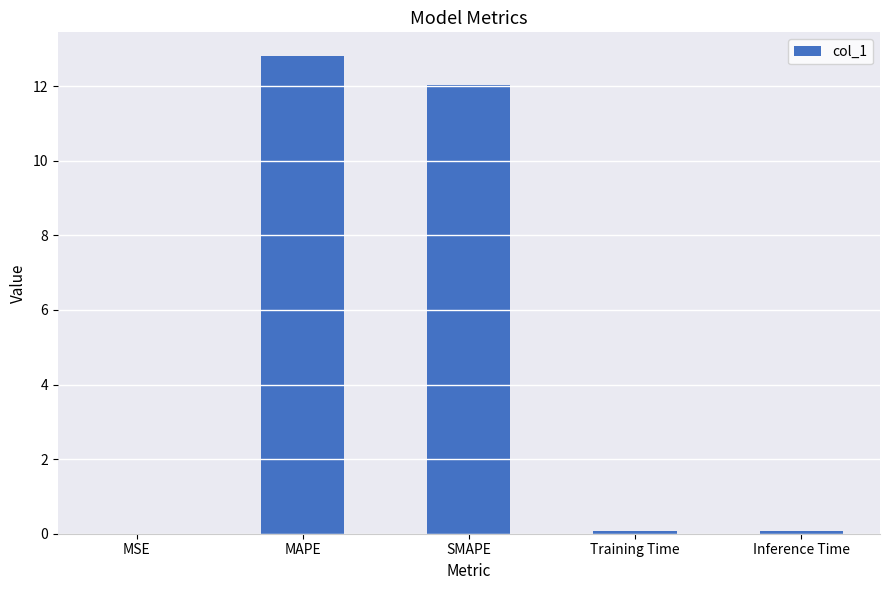

What is the change in value from MAPE to SMAPE?

-0.8